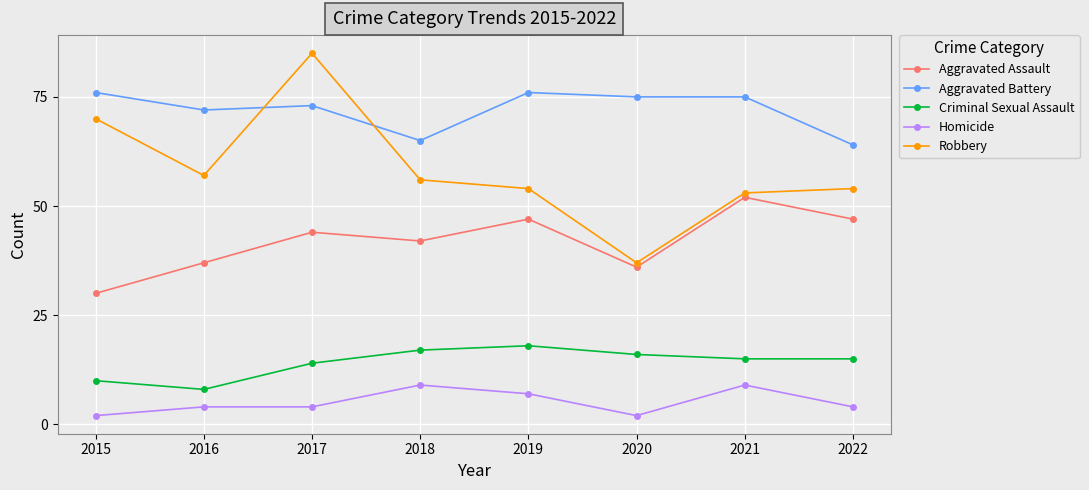

What are all the series names shown in the legend?

Aggravated Assault, Aggravated Battery, Criminal Sexual Assault, Homicide, Robbery